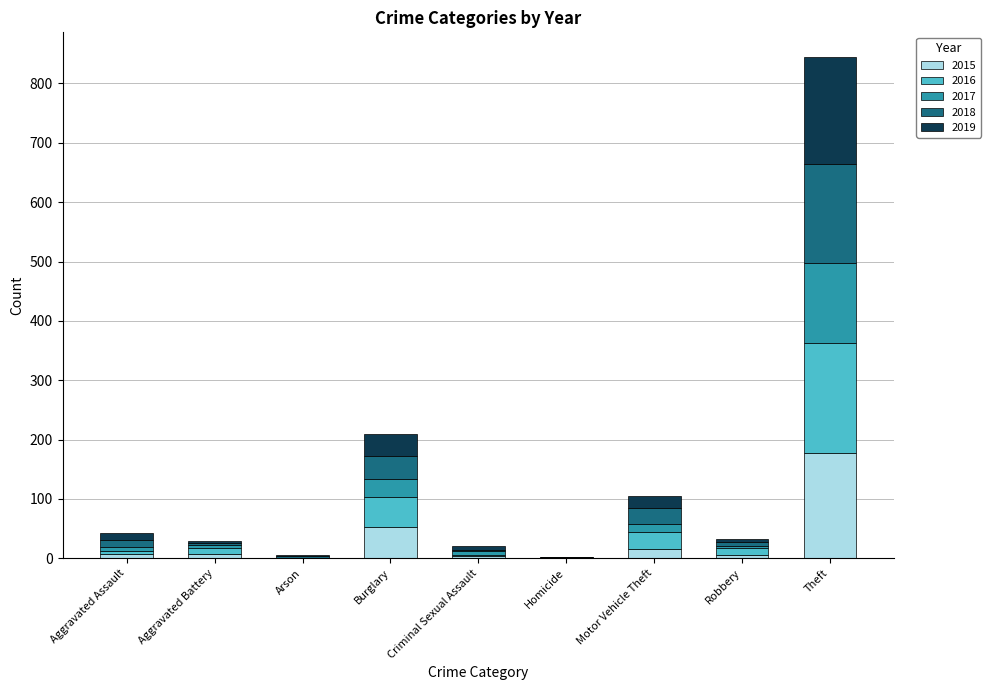

At which label does 2015 reach its peak?

Theft